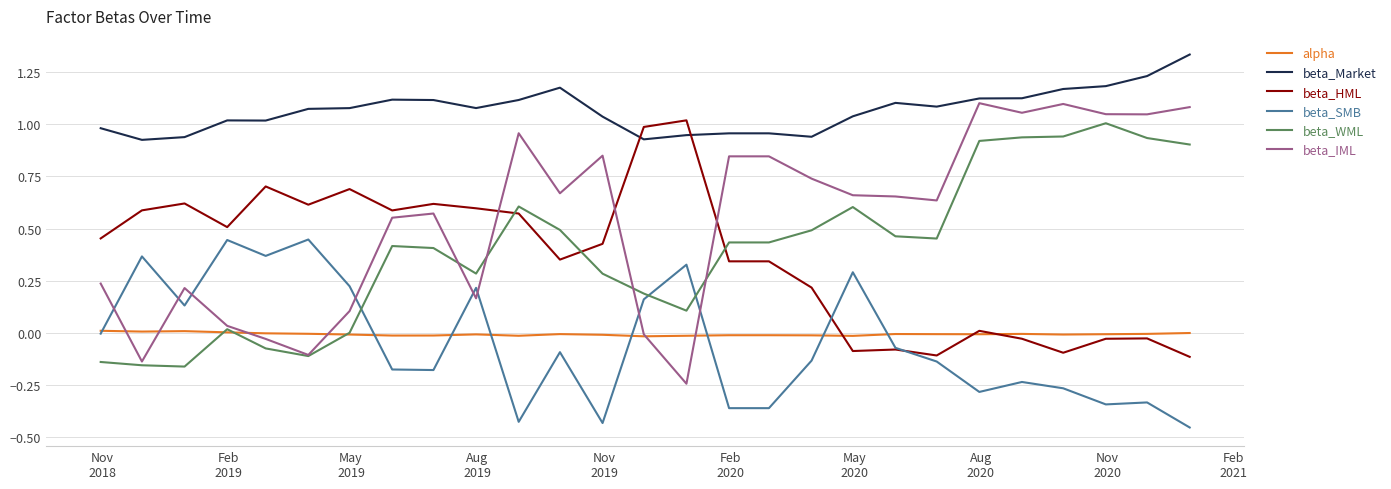

Which series ends up on top after the final intersection of beta_HML and beta_IML?

beta_IML